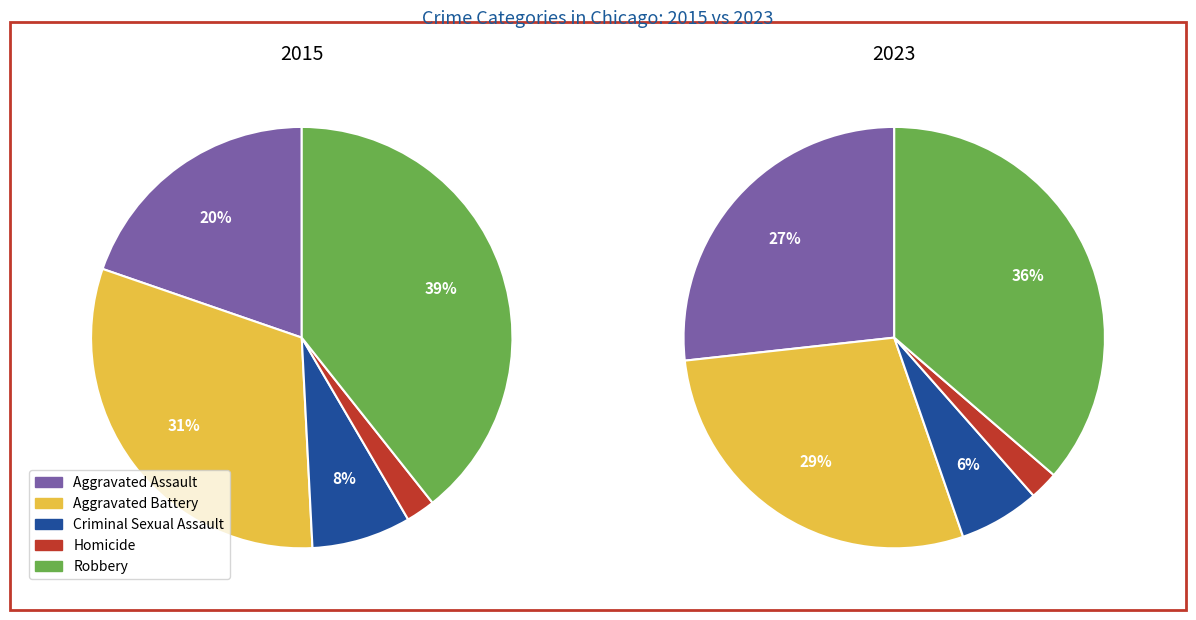

What percentage is NOT represented by Homicide?

97.8%